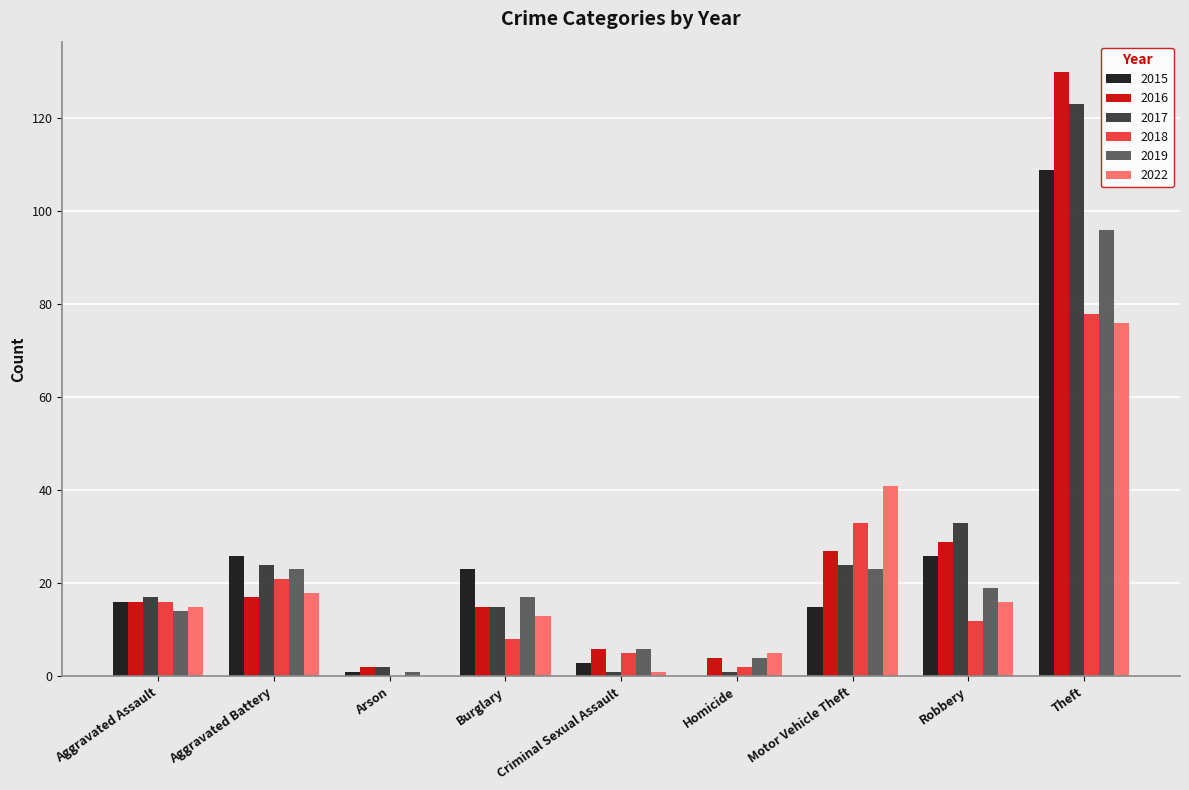

Which category has the highest value in the 2018 series?

Theft